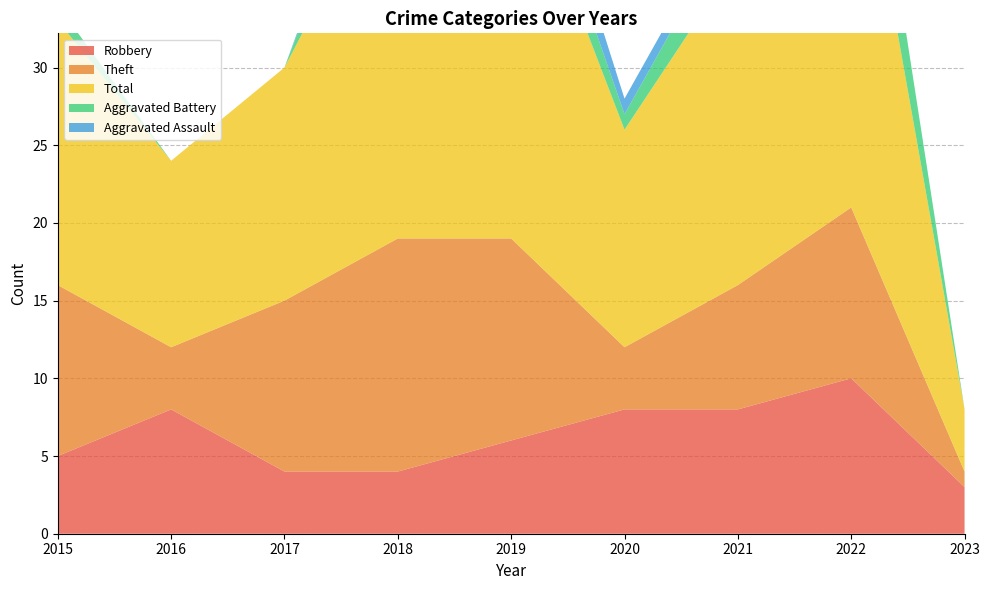

Reading left to right, extract all data points from this chart.

Robbery: 2015=5	2016=8	2017=4	2018=4	2019=6	2020=8	2021=8	2022=10	2023=3
Theft: 2015=11	2016=4	2017=11	2018=15	2019=13	2020=4	2021=8	2022=11	2023=1
Total: 2015=17	2016=12	2017=15	2018=25	2019=26	2020=14	2021=21	2022=28	2023=4
Aggravated Battery: 2015=1	2016=0	2017=0	2018=5	2019=3	2020=1	2021=3	2022=6	2023=0
Aggravated Assault: 2015=0	2016=0	2017=0	2018=1	2019=3	2020=1	2021=1	2022=0	2023=0